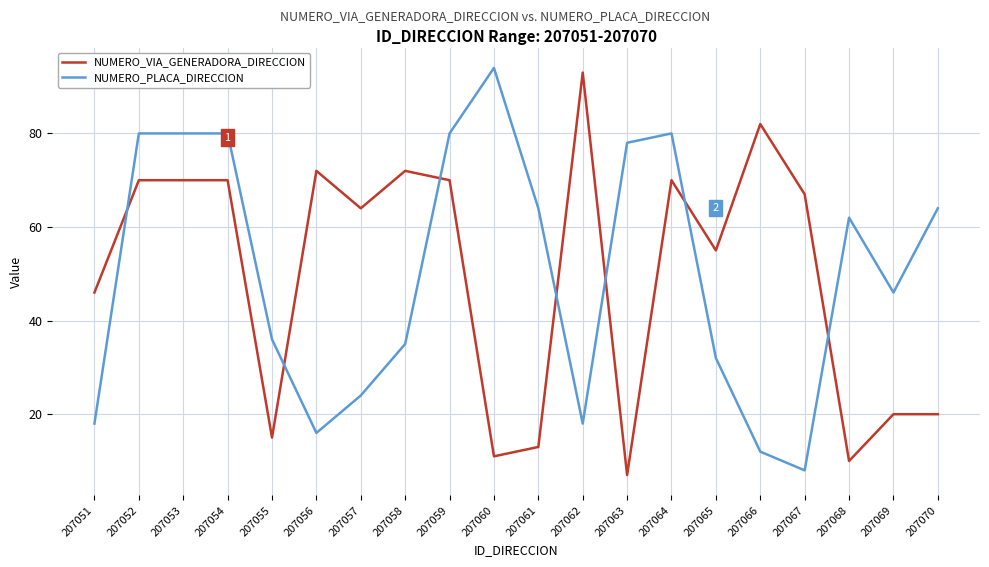

At 207052, list the series in order from smallest to largest.

NUMERO_VIA_GENERADORA_DIRECCION, NUMERO_PLACA_DIRECCION